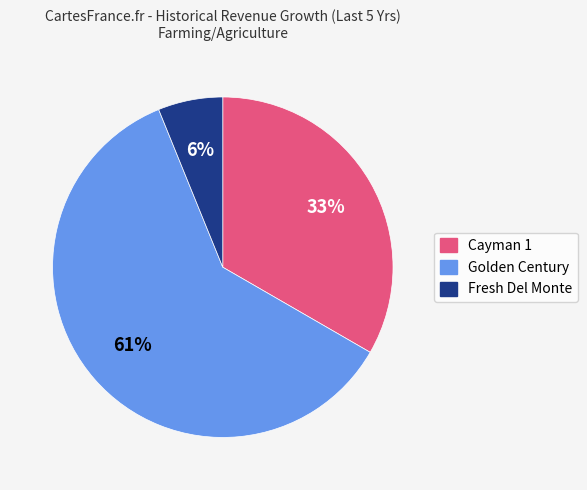

Count the number of slices in the pie.

3